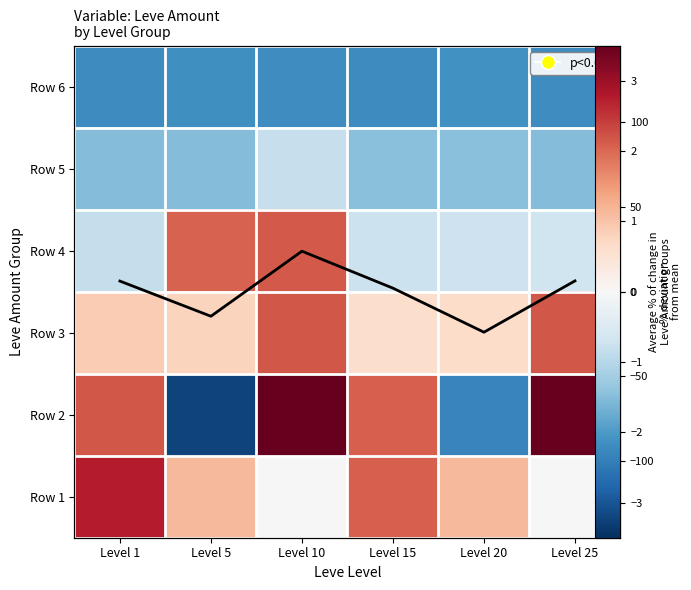

Is it true that Row 6 equals -146.5 at Level 25?

False